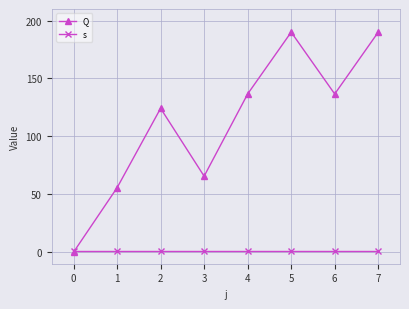

Reading right to left, what are all the values shown in this chart?

Q: 7=190.0	6=136.6	5=190.0	4=136.6	3=65.6	2=124.2	1=55.6	0=0.0
s: 7=1.0	6=1.0	5=1.0	4=1.0	3=1.0	2=1.0	1=1.0	0=1.0